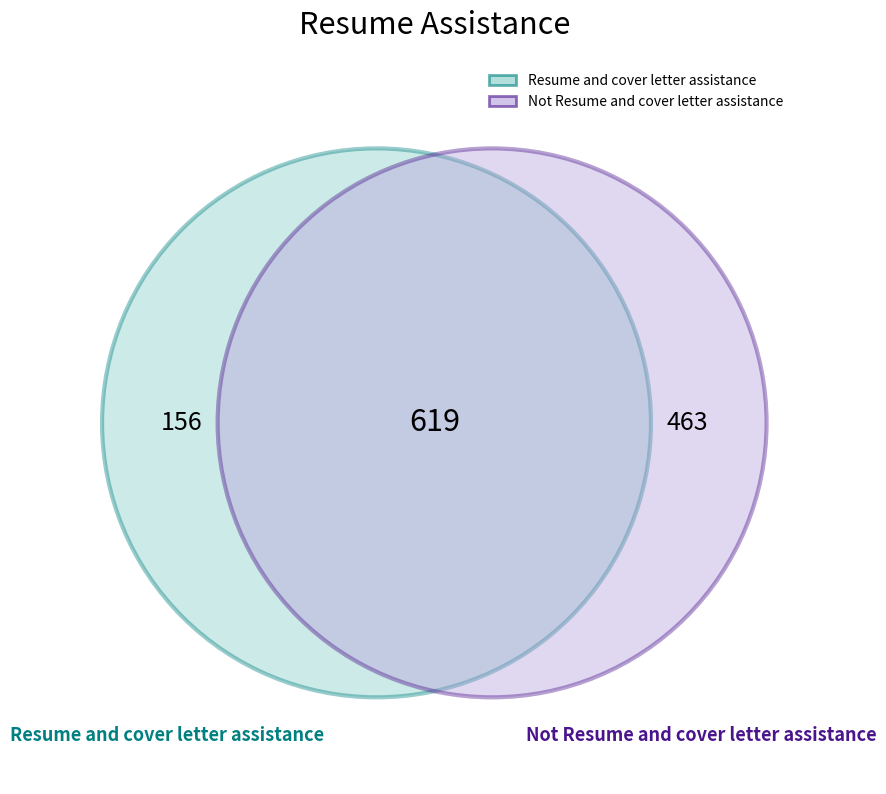

Does Not Resume and cover letter assistance represent more than half of the total?

Yes